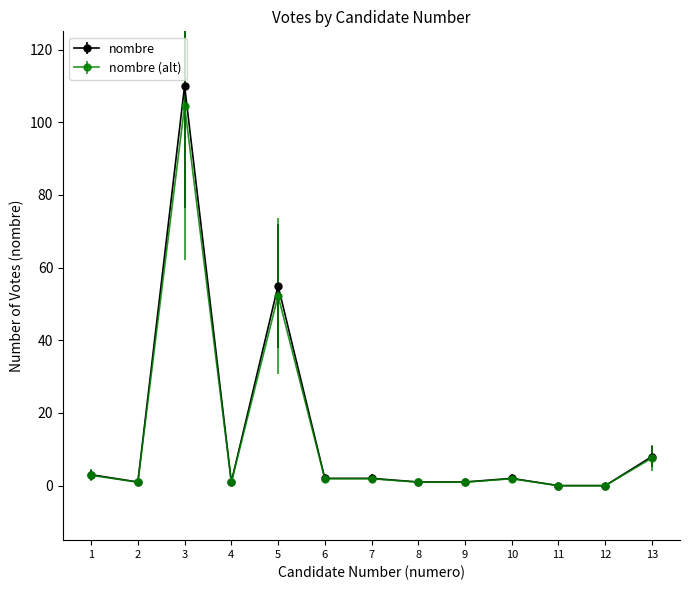

Which series has the widest spread of values?

nombre